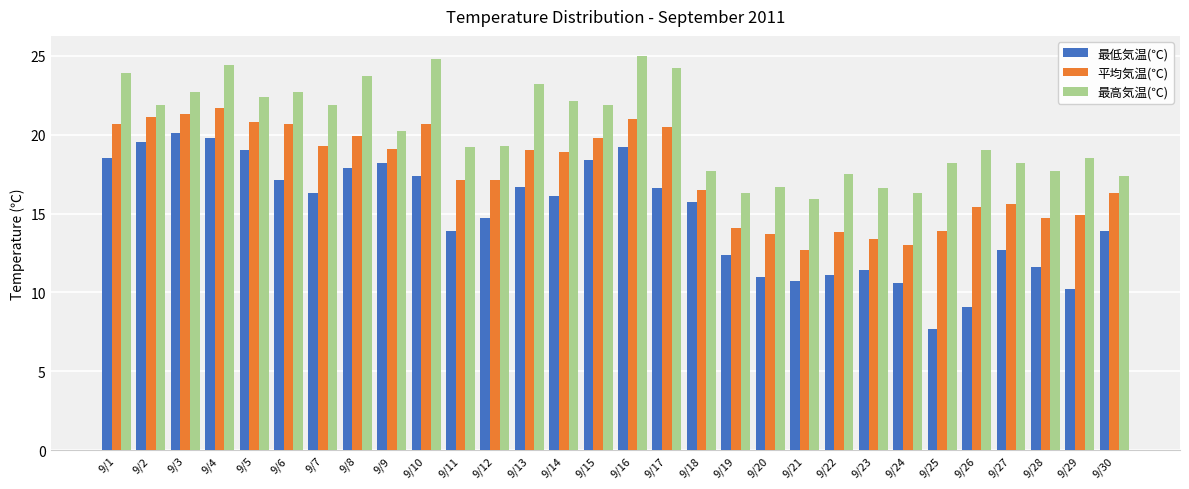

What is the sum of all 平均気温(℃) values?

526.7